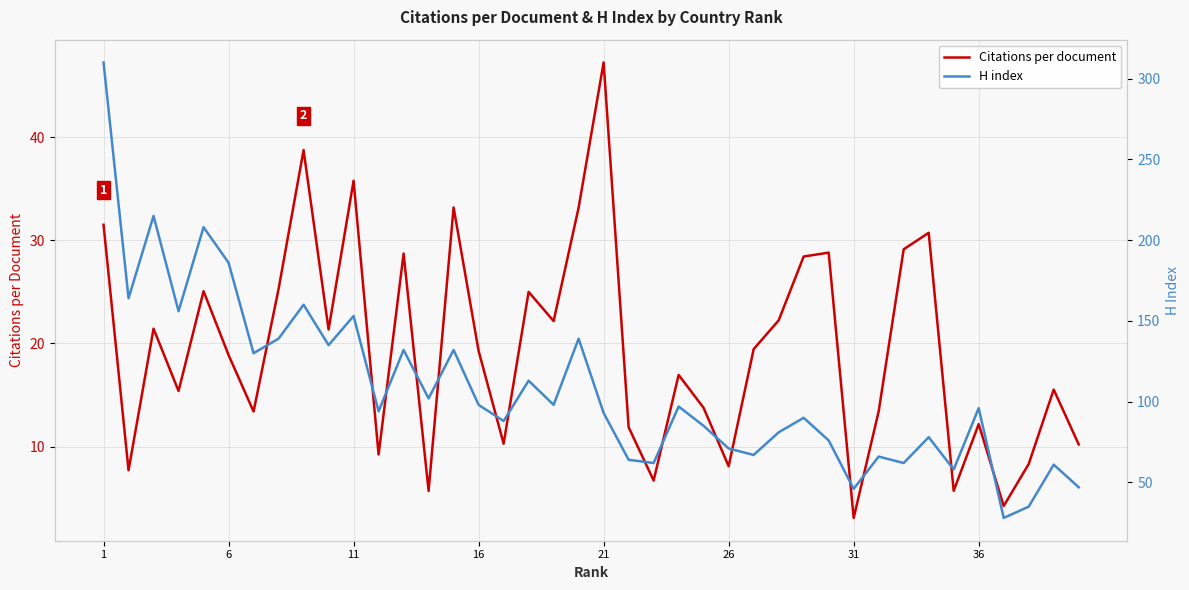

True or false: Citations per document and H index cross at least once.

False